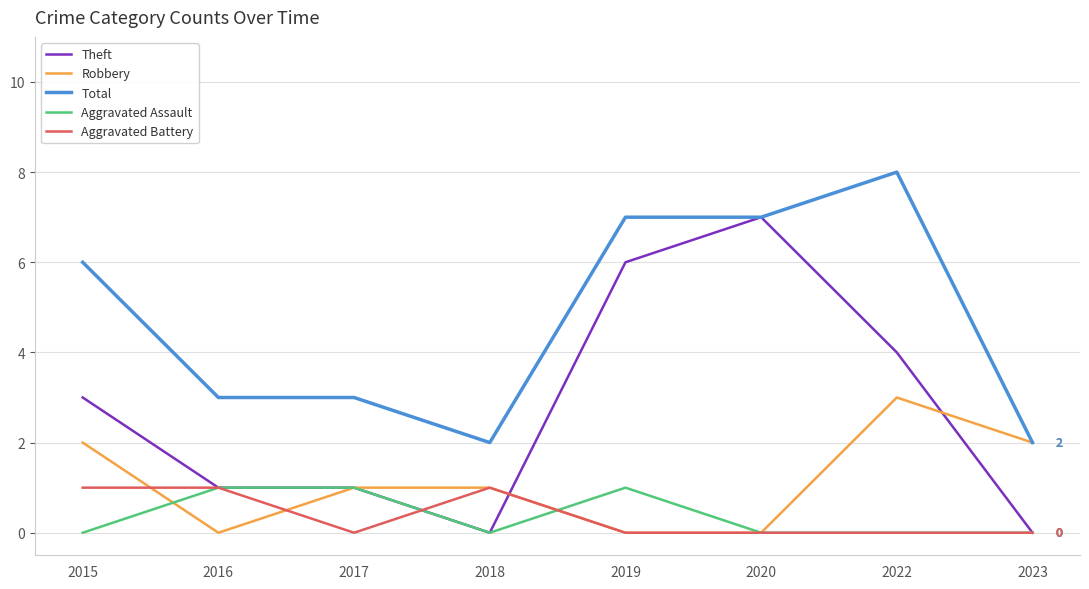

The value of Robbery at 2022 is 3. True or false?

True